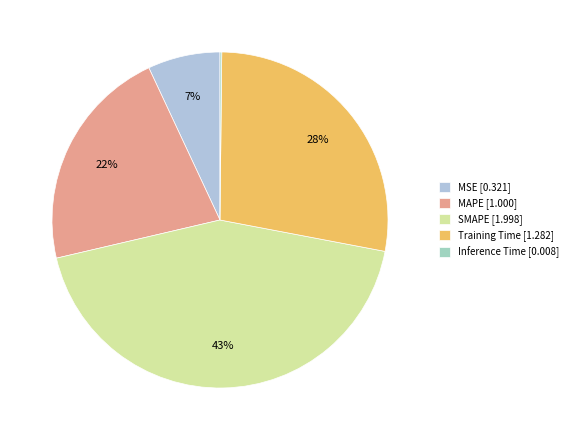

Is it true that Training Time is 19% of the pie?

False